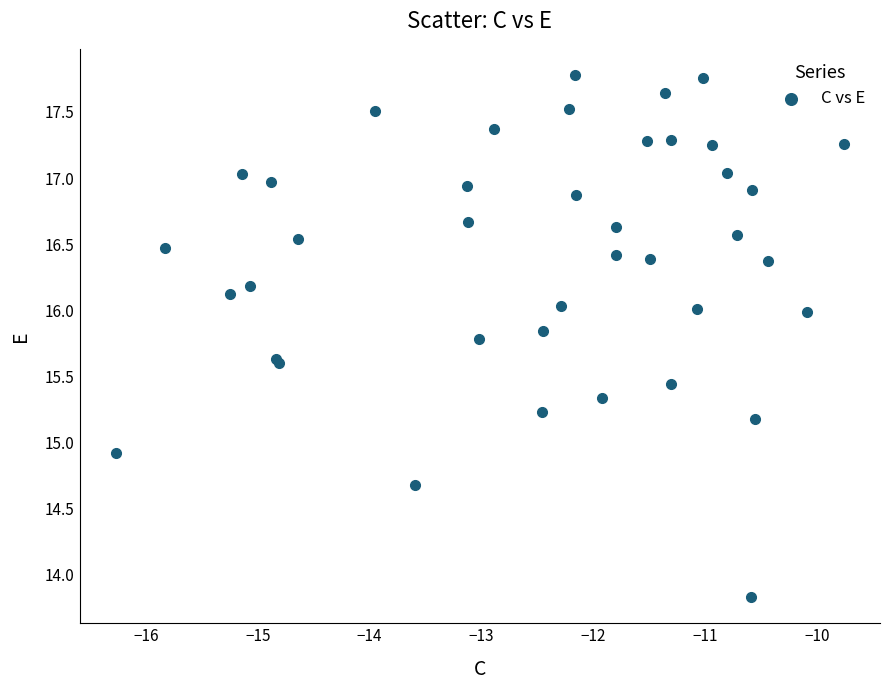

What Y value in the scatter plot is closest to 15?

14.9